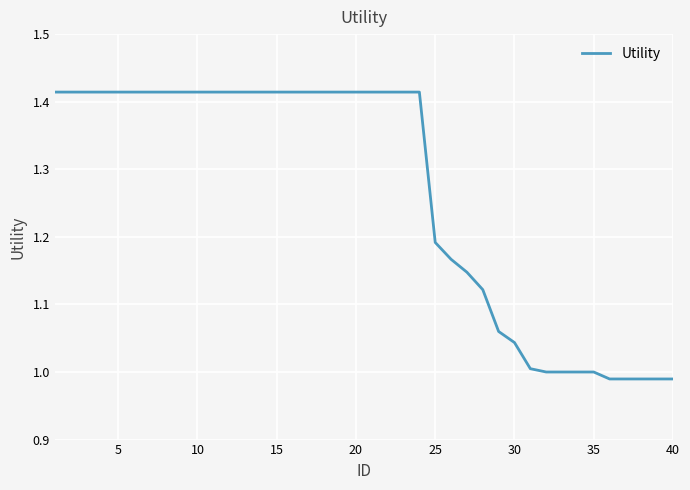

What is the difference between the maximum and minimum values?

0.4